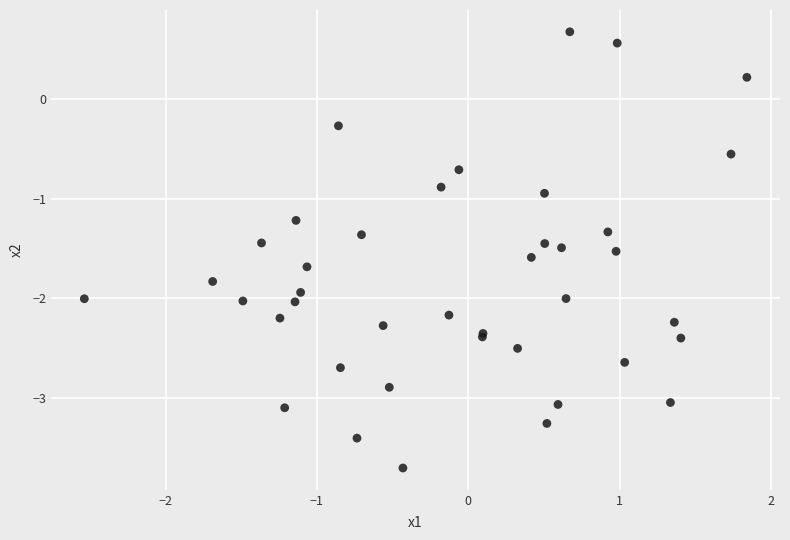

What Y value in the scatter plot is closest to -1?

-0.9